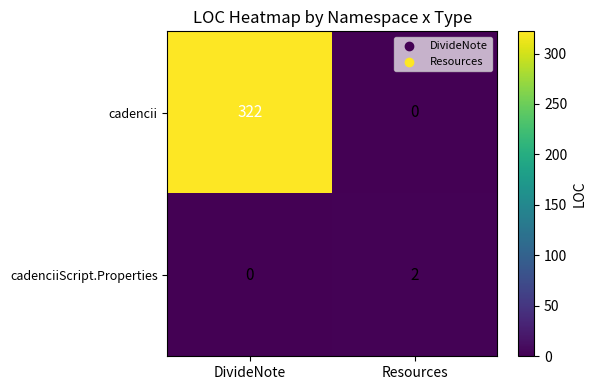

At which category does the chart reach its peak across all series?

DivideNote